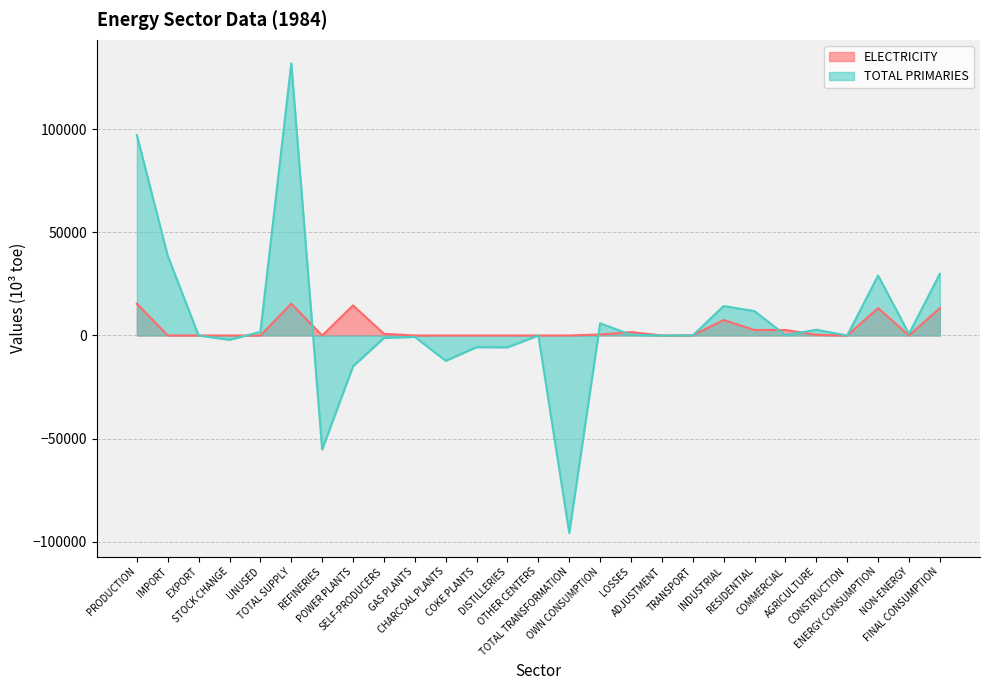

Is it true that TOTAL PRIMARIES equals 5929.5 at OWN CONSUMPTION?

True